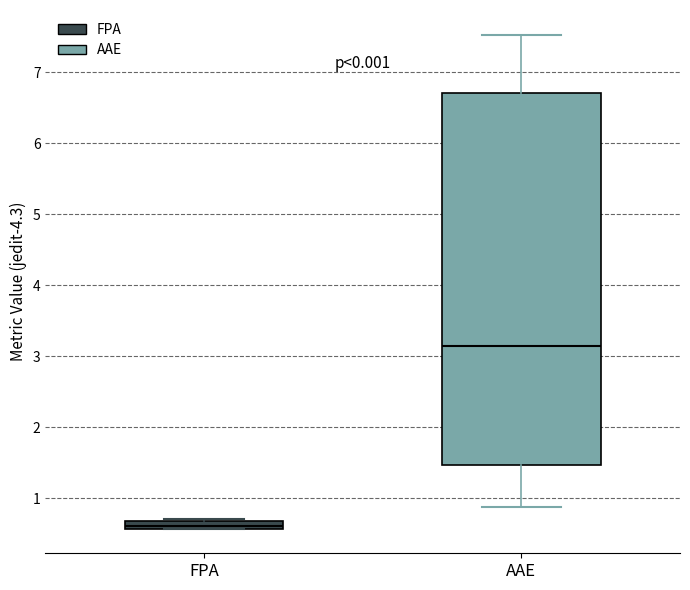

Which box's median line is the lowest?

FPA